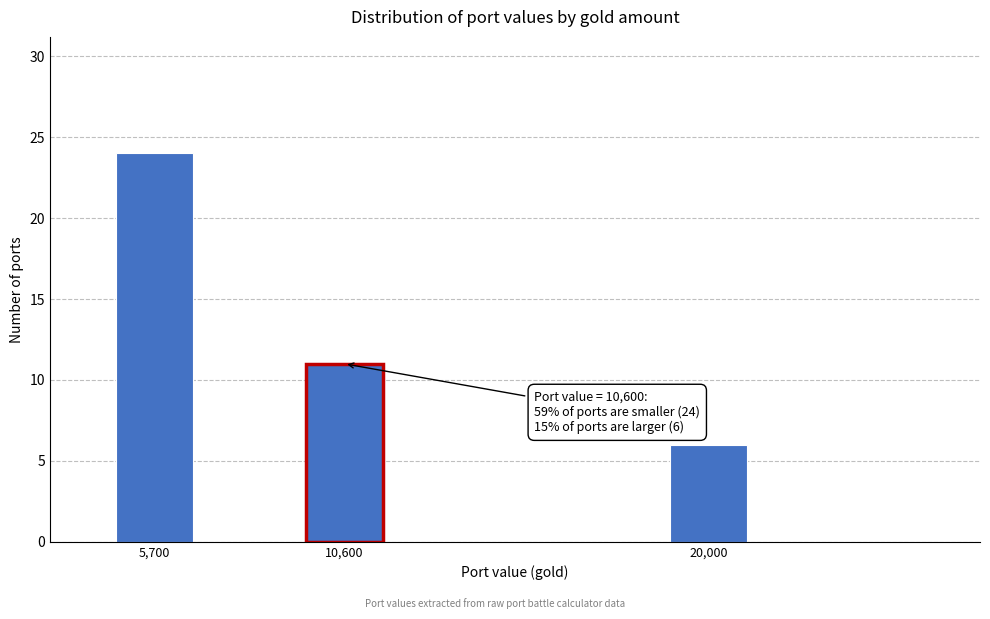

Reading left to right, list all the values displayed in this chart.

5,700=24	10,600=11	20,000=6